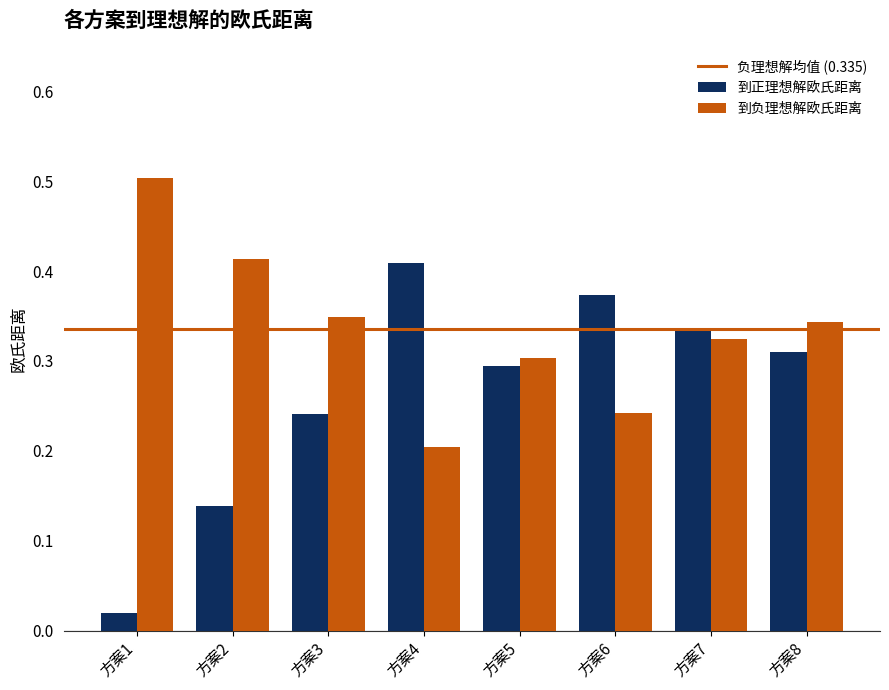

Rank the series by their average value, from lowest to highest.

到正理想解欧氏距离, 到负理想解欧氏距离